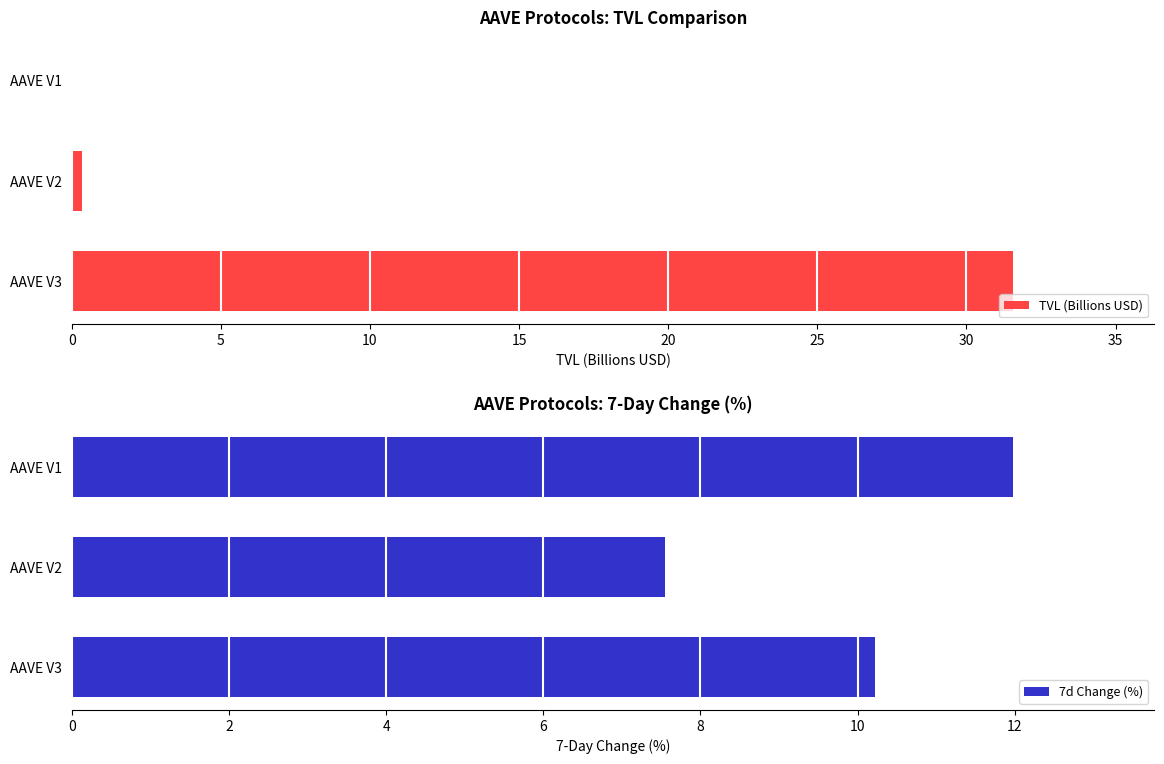

Is it true that TVL (Billions USD) equals 31.6 at 0?

True